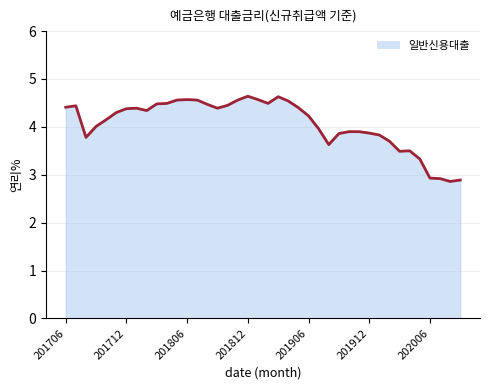

What is the smallest value displayed?

2.9